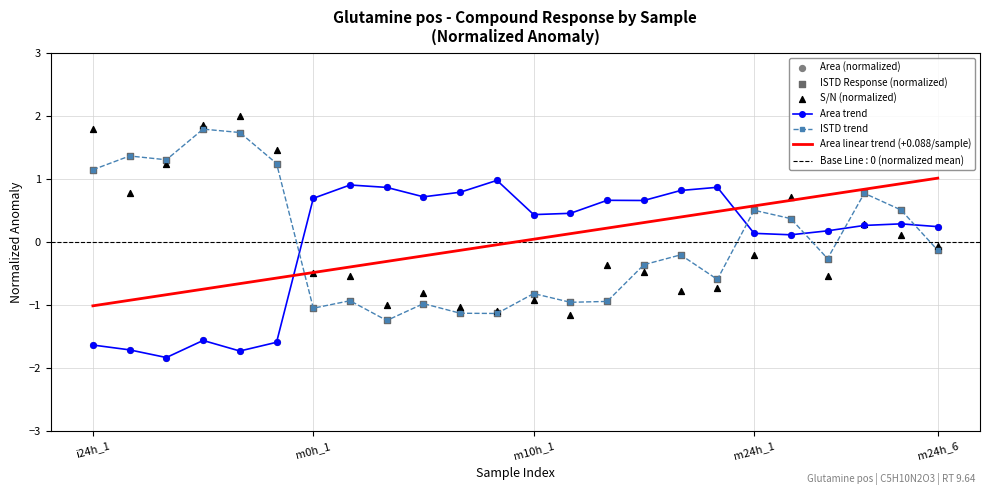

Which series has the largest Y range (max minus min)?

S/N (normalized)